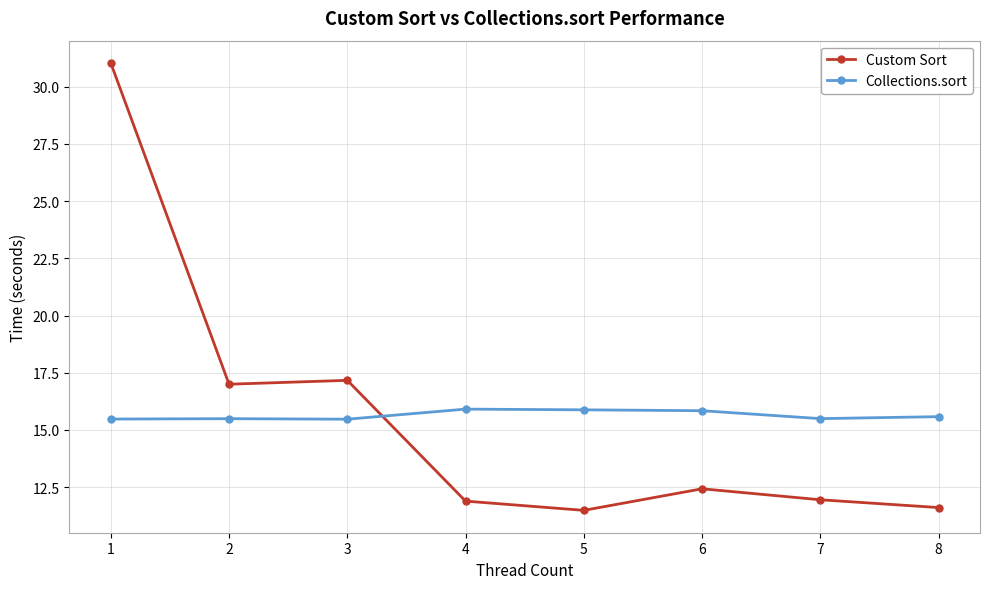

At 5, list the series in order from smallest to largest.

Custom Sort, Collections.sort